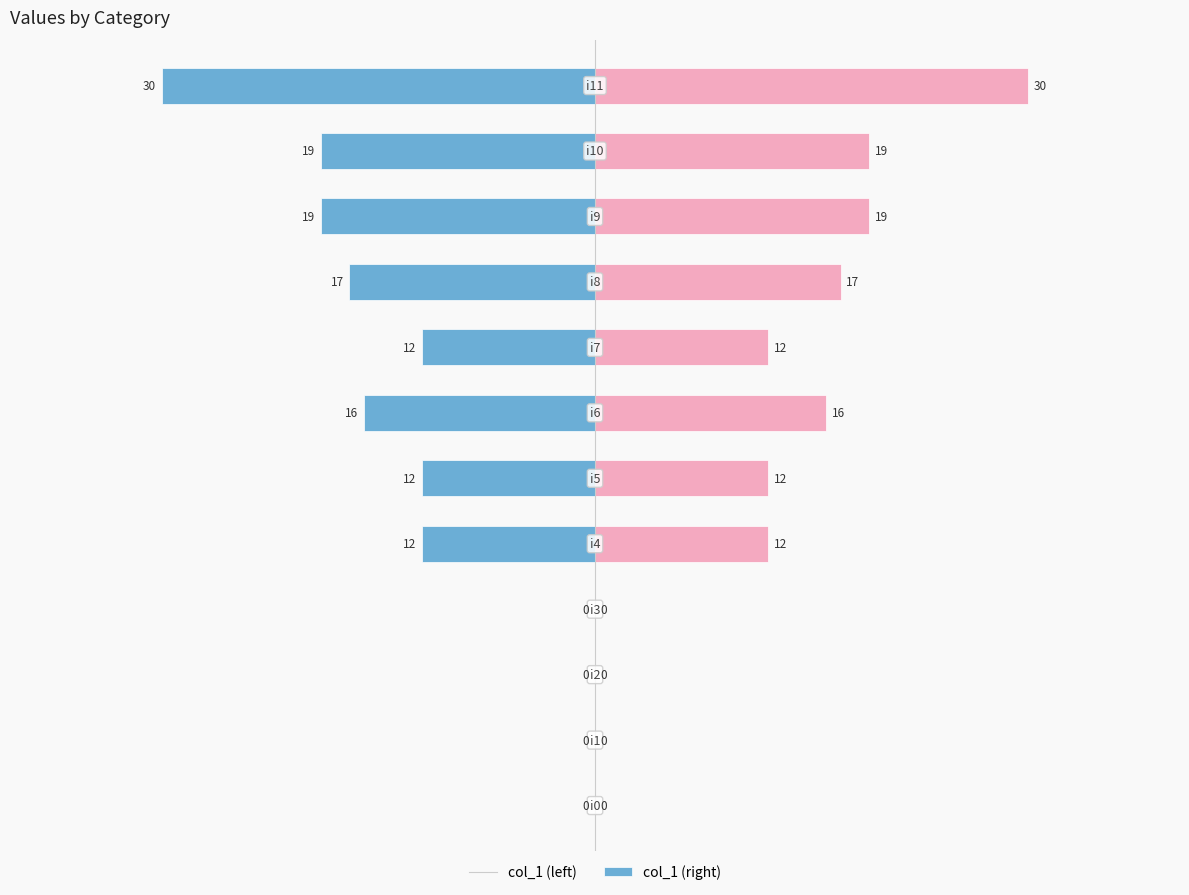

How many categories are shown in the chart?

12